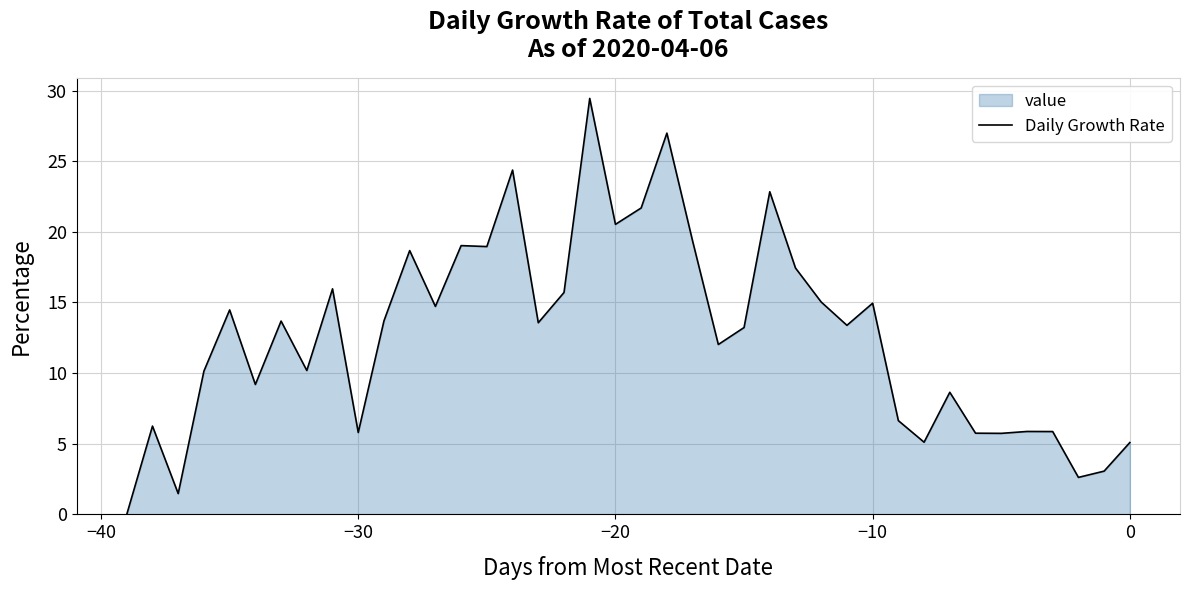

What is the difference between the maximum and minimum values?

29.4